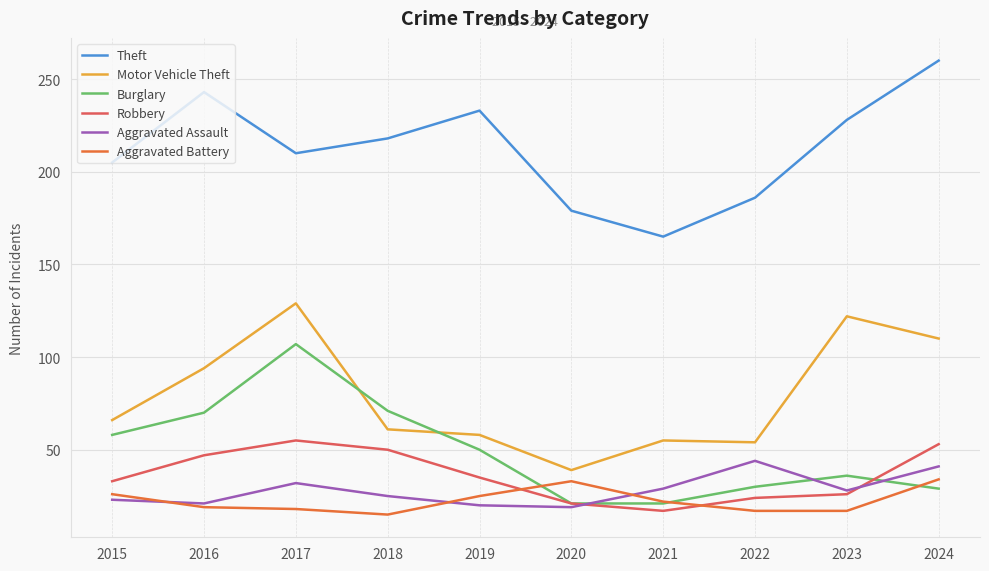

Which category has the highest value across all series?

2024